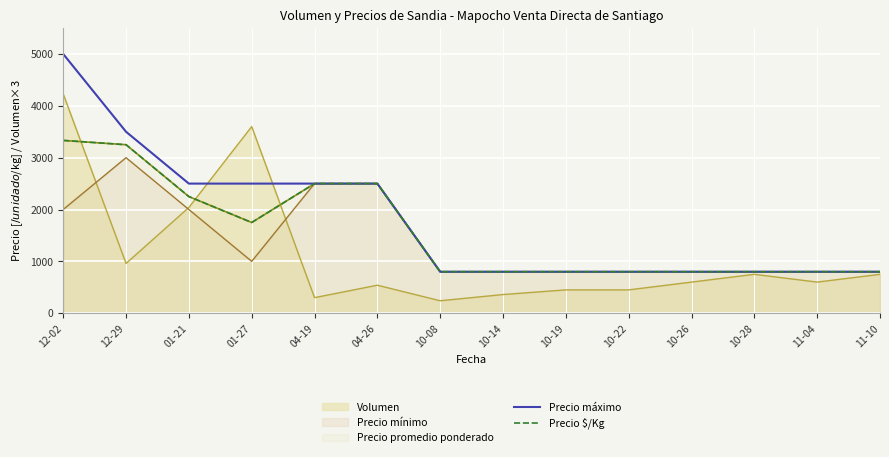

True or false: Precio máximo and Precio $/Kg intersect in this chart.

False